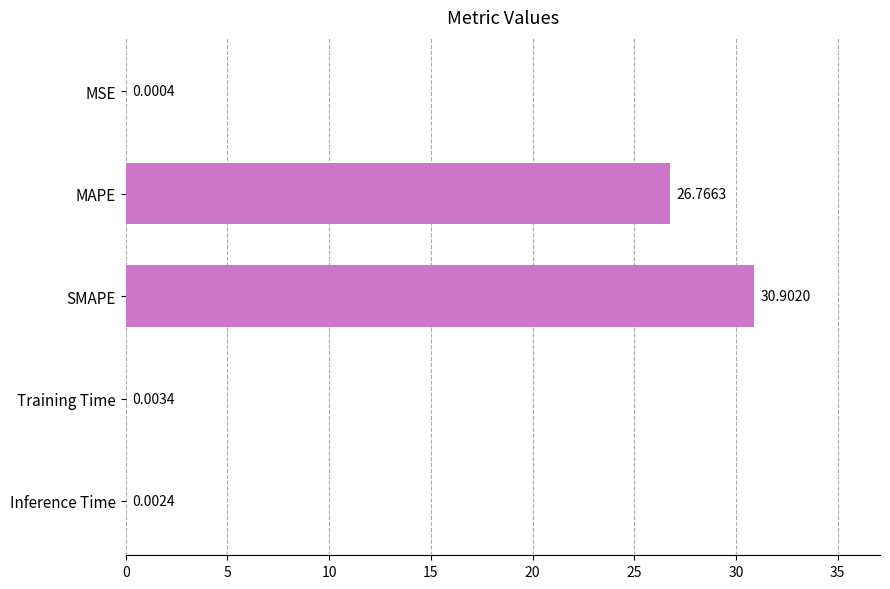

At which category does the chart reach its peak across all series?

SMAPE